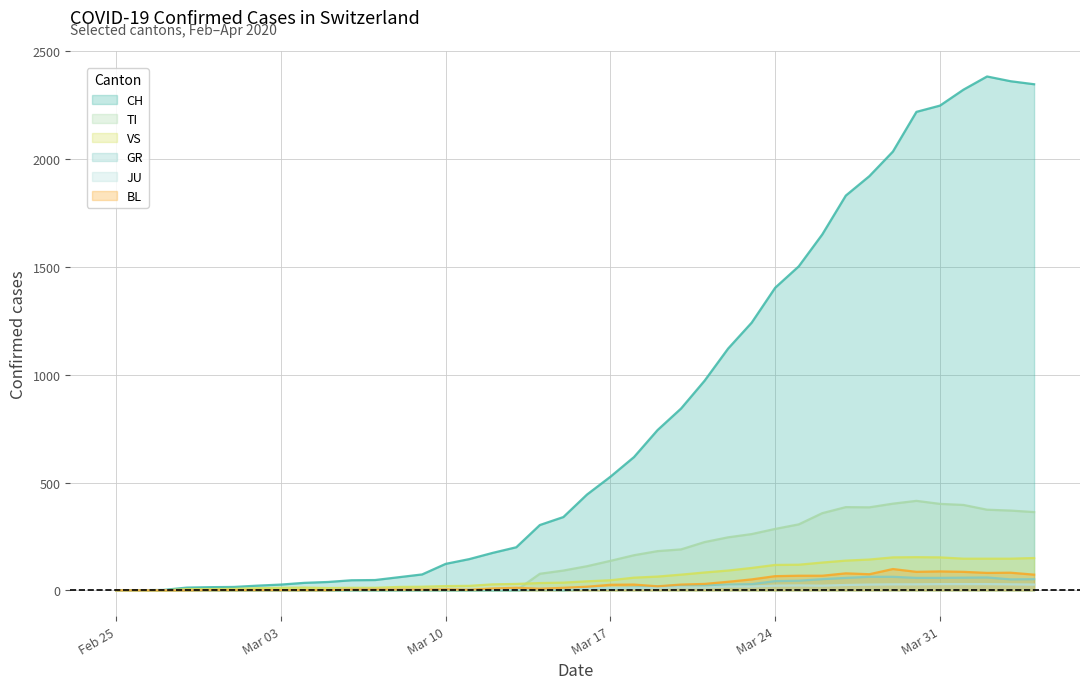

Between 2020-02-29 and 2020-03-20, which is larger?

2020-03-20